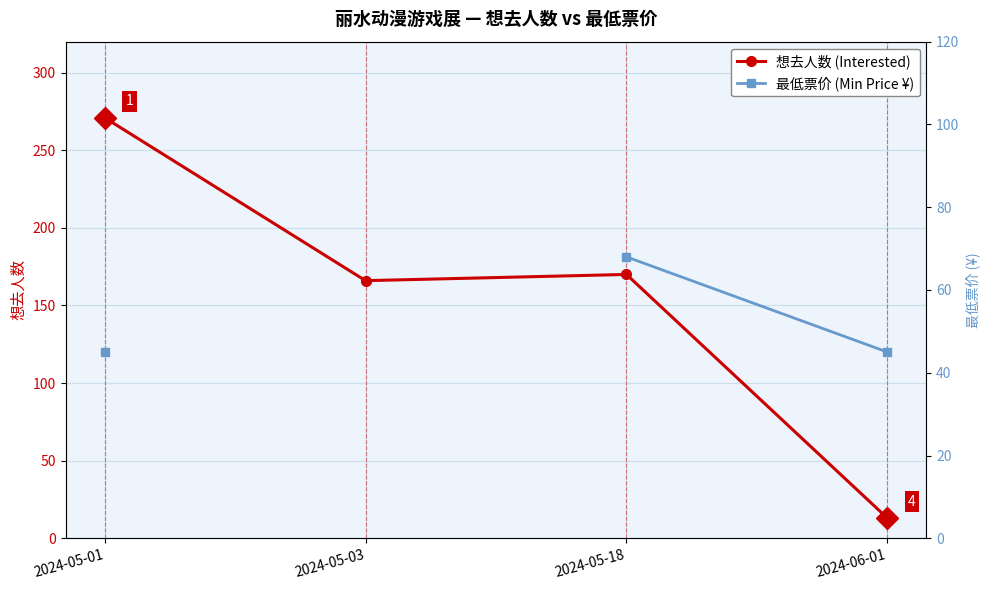

How many interior local peaks does the 想去人数 (Interested) series have?

1